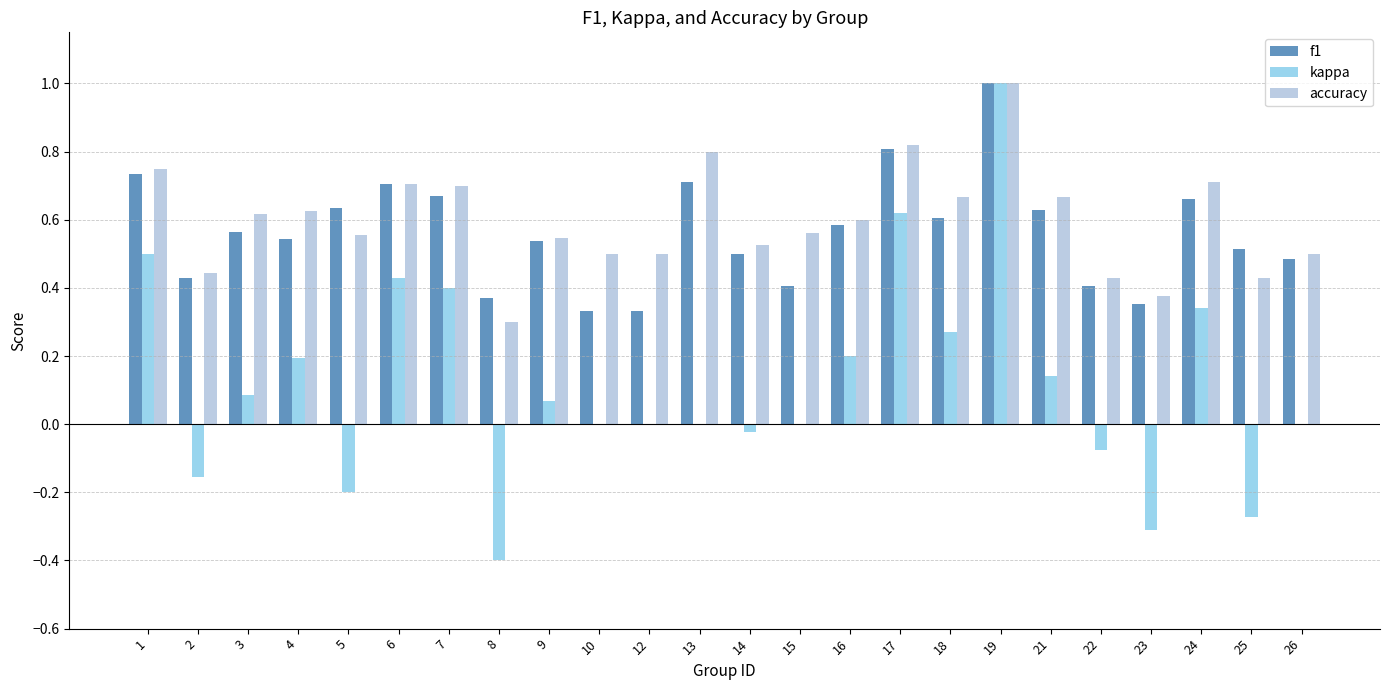

At which label does f1 reach its peak?

19